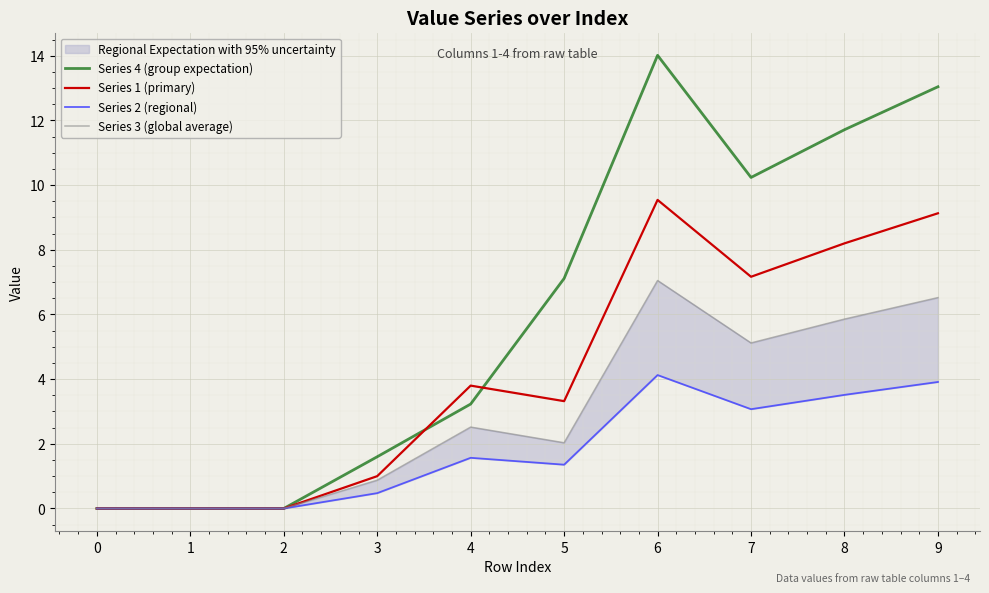

Is the value of Series 1 (primary) at 1 greater than the value of Series 4 (group expectation) at 4?

No